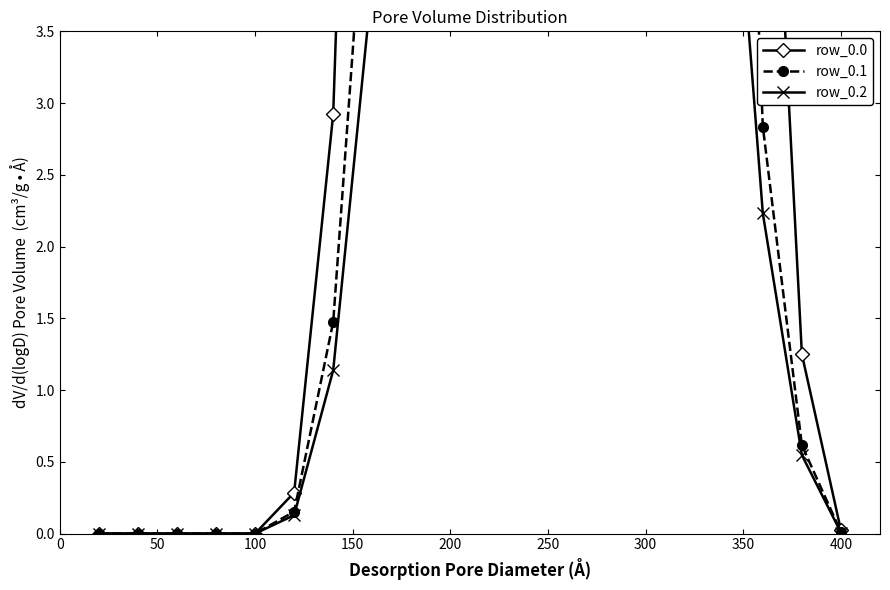

Reading right to left, transcribe all the data shown in this chart.

row_0.0: 0.0	1.2	6.5	17.9	30.8	41.0	48.1	50.9	50.1	45.0	36.3	24.2	11.0	2.9	0.3	0.0	0.0	0.0	0.0	0.0
row_0.1: 0.0	0.6	2.8	9.5	19.5	29.2	36.3	39.7	38.7	33.2	24.7	14.4	5.3	1.5	0.2	0.0	0.0	0.0	0.0	0.0
row_0.2: 0.0	0.5	2.2	5.8	10.7	15.5	18.1	19.6	20.1	19.0	14.9	9.1	3.9	1.1	0.1	0.0	0.0	0.0	0.0	0.0